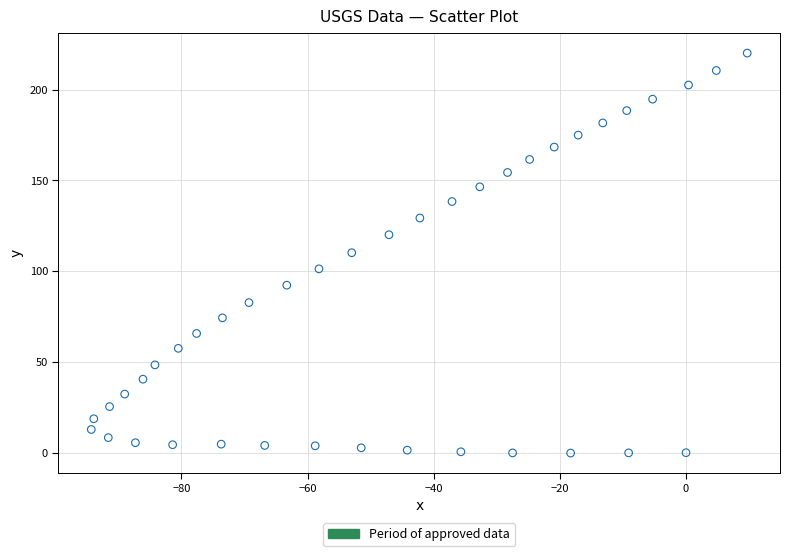

What is the range of Y values (max minus min)?

220.4